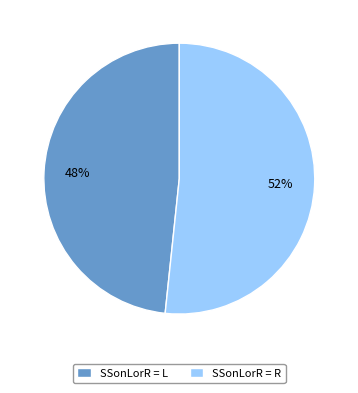

Does any single category account for the majority?

Yes